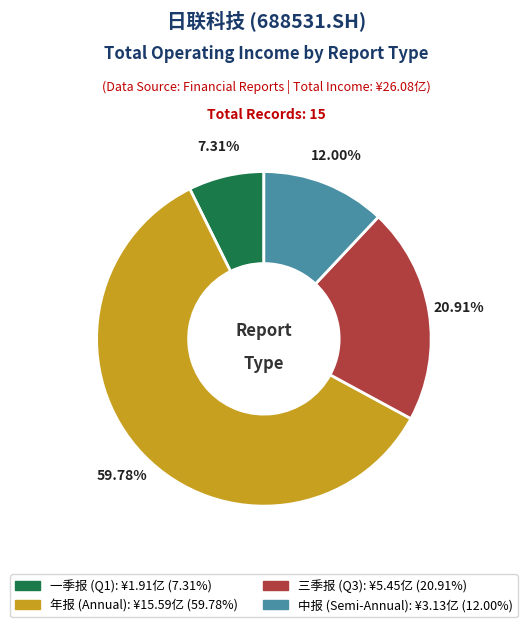

Does any single category account for the majority?

Yes